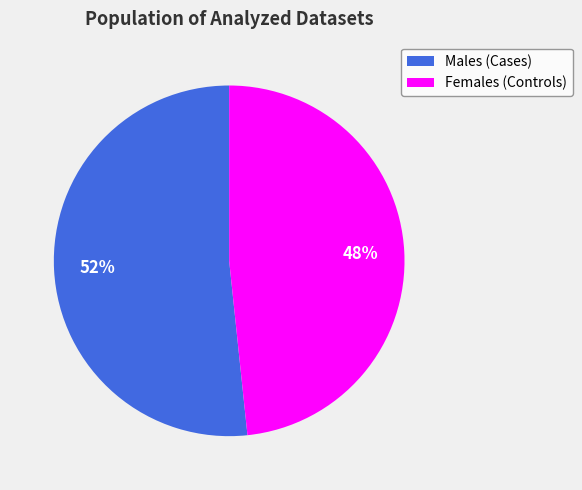

What is the majority slice?

Males (Cases)